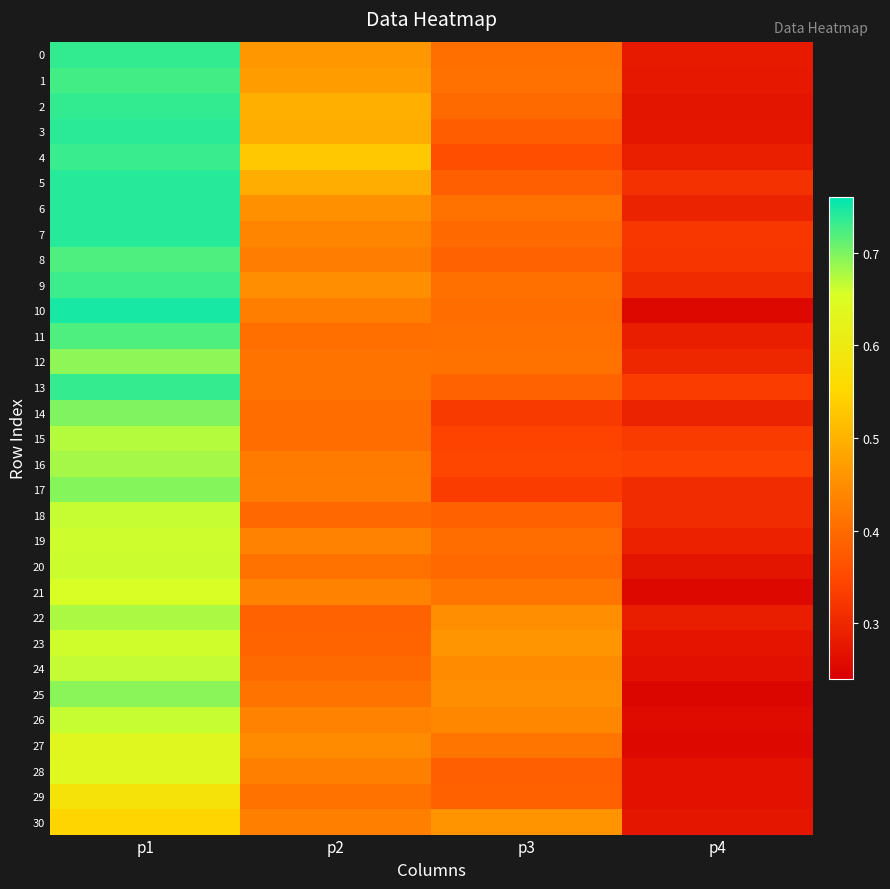

Between p1 and p4, which series saw the biggest shift?

10